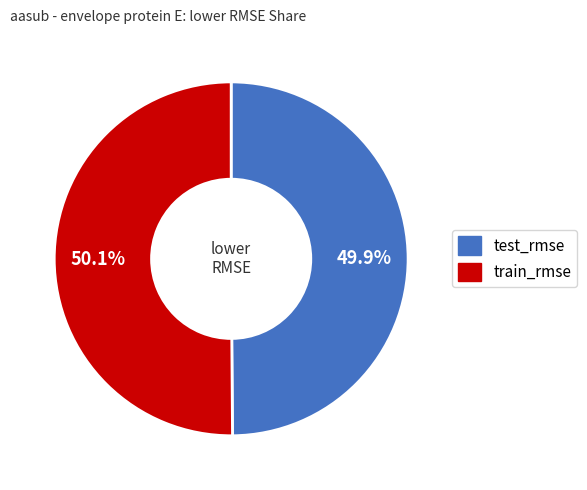

To the nearest percent, what percentage of the pie is train_rmse?

50%